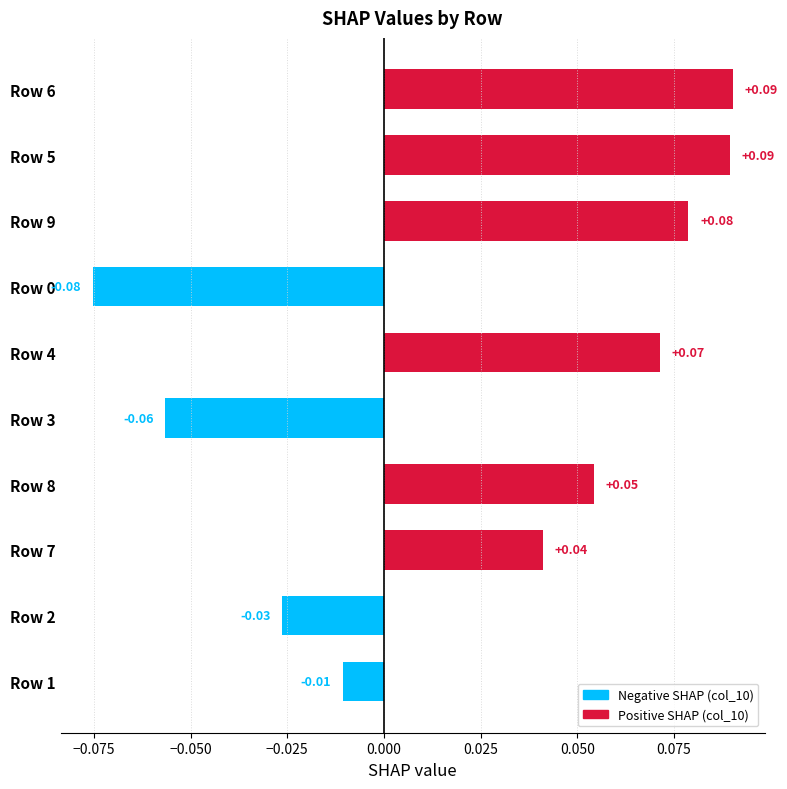

Between Row 5 and Row 3, which is larger?

Row 5